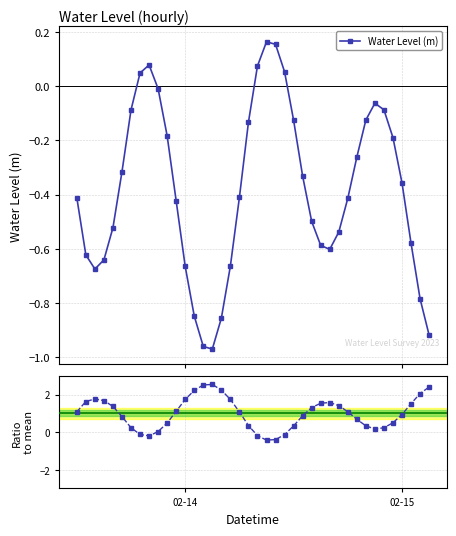

In Water Level (m), how many points are lower than both neighbors (excluding endpoints)?

3